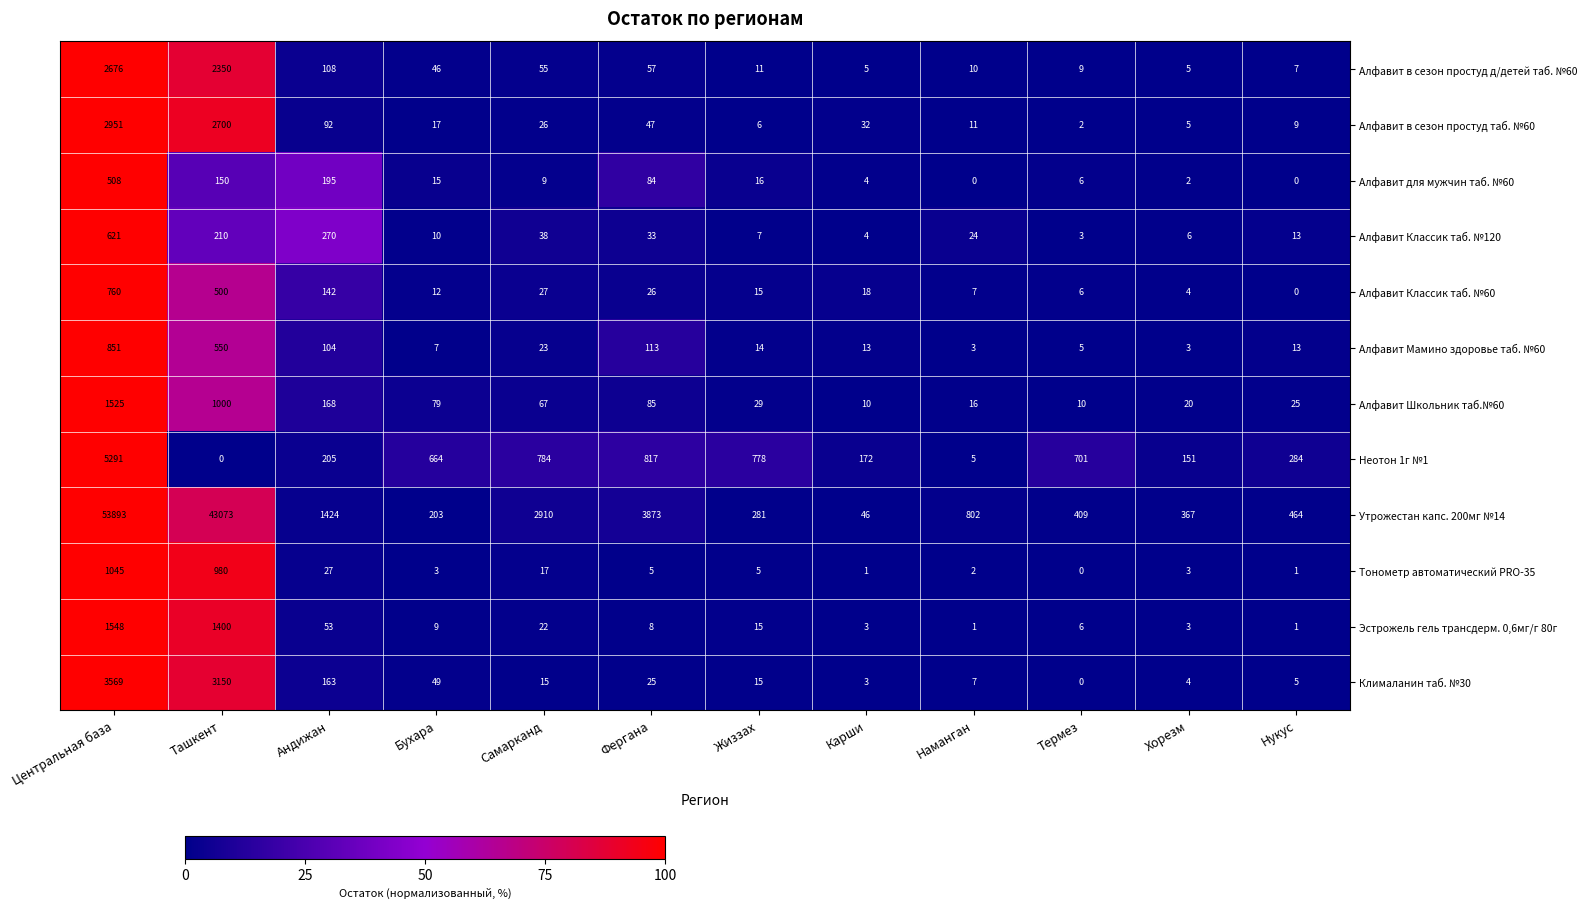

Is the value of Неотон 1г №1 at Ташкент greater than the value of Алфавит в сезон простуд д/детей таб. №60 at Нукус?

No